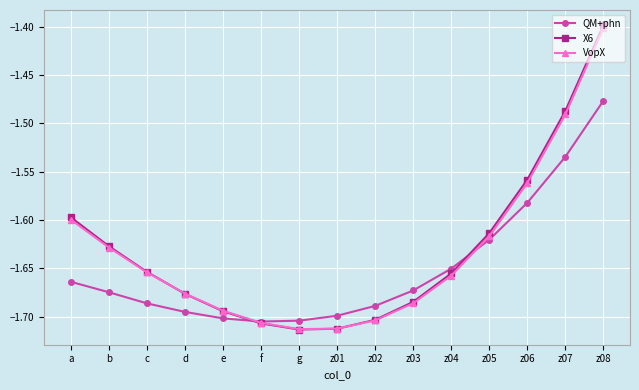

Which category has the highest value in the X6 series?

z08